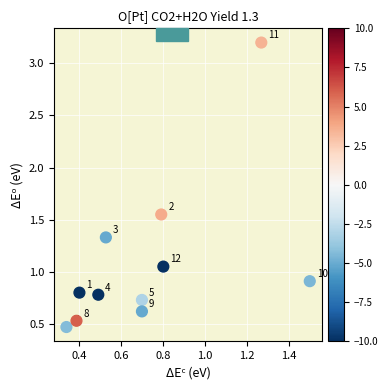

What is the range of Y values (max minus min)?

2.7